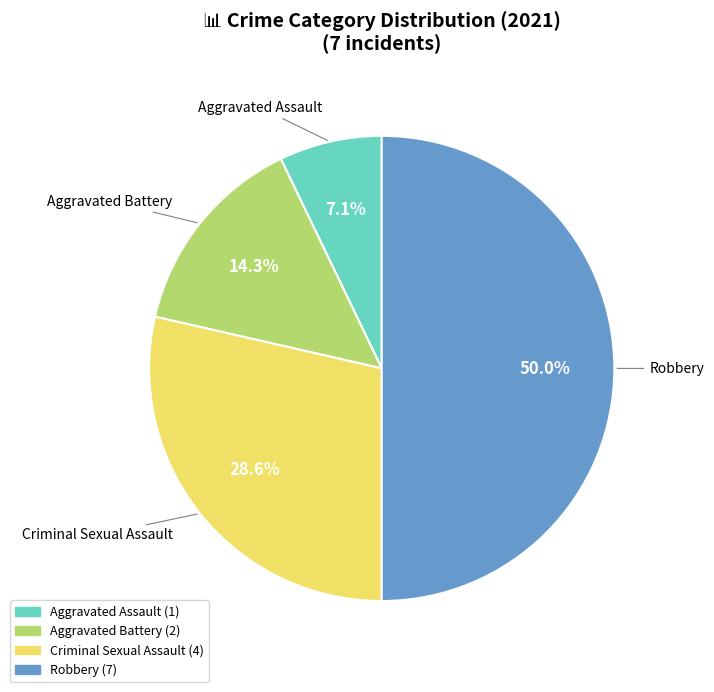

How many slices are in this pie chart?

4